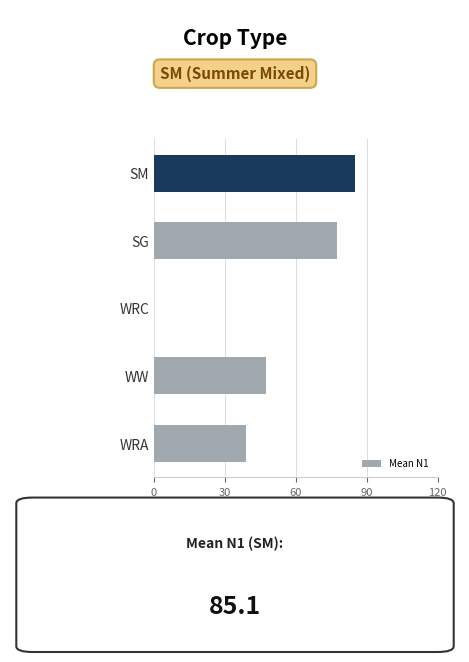

Reading top to bottom, what are all the values shown in this chart?

SM=85.1	SG=77.4	WRC=0.0	WW=47.5	WRA=38.9